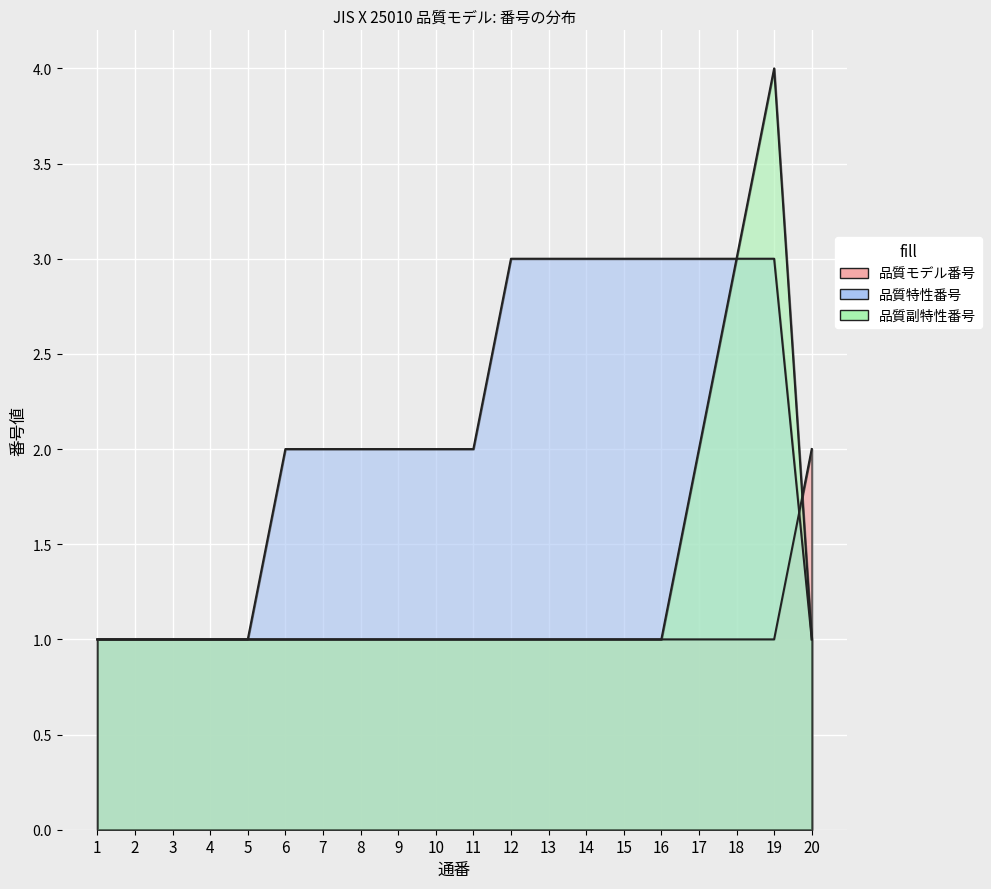

Rank the categories by 品質特性番号 value from highest to lowest.

12, 13, 14, 15, 16, 17, 18, 19, 6, 7, 8, 9, 10, 11, 1, 2, 3, 4, 5, 20